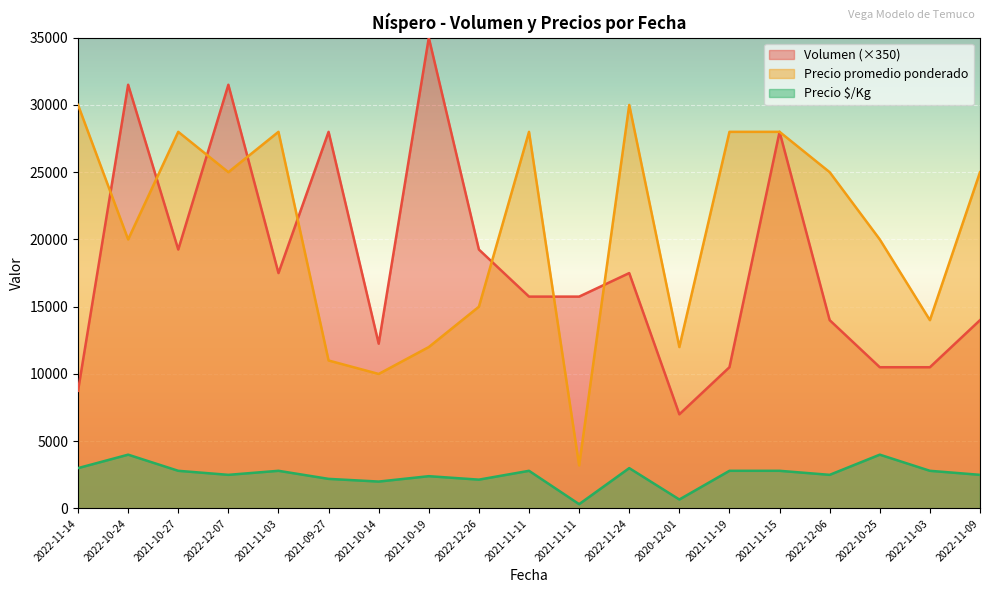

What is the value of the Volumen point at the 17th from the left?

10500